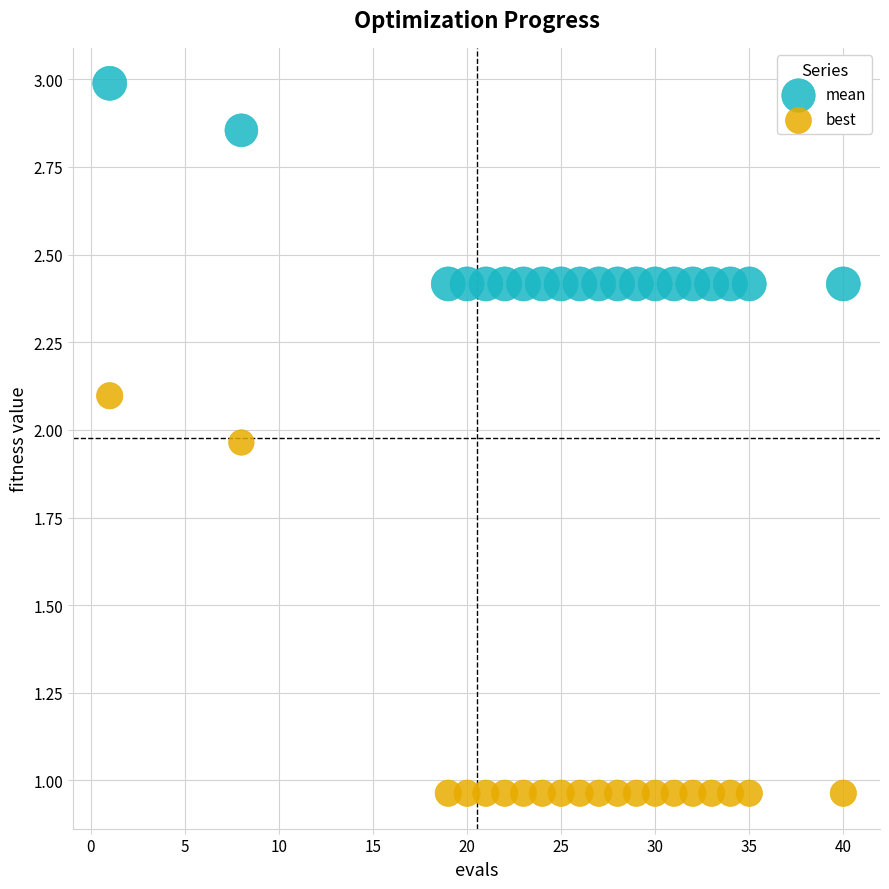

Which series has the largest Y range (max minus min)?

best